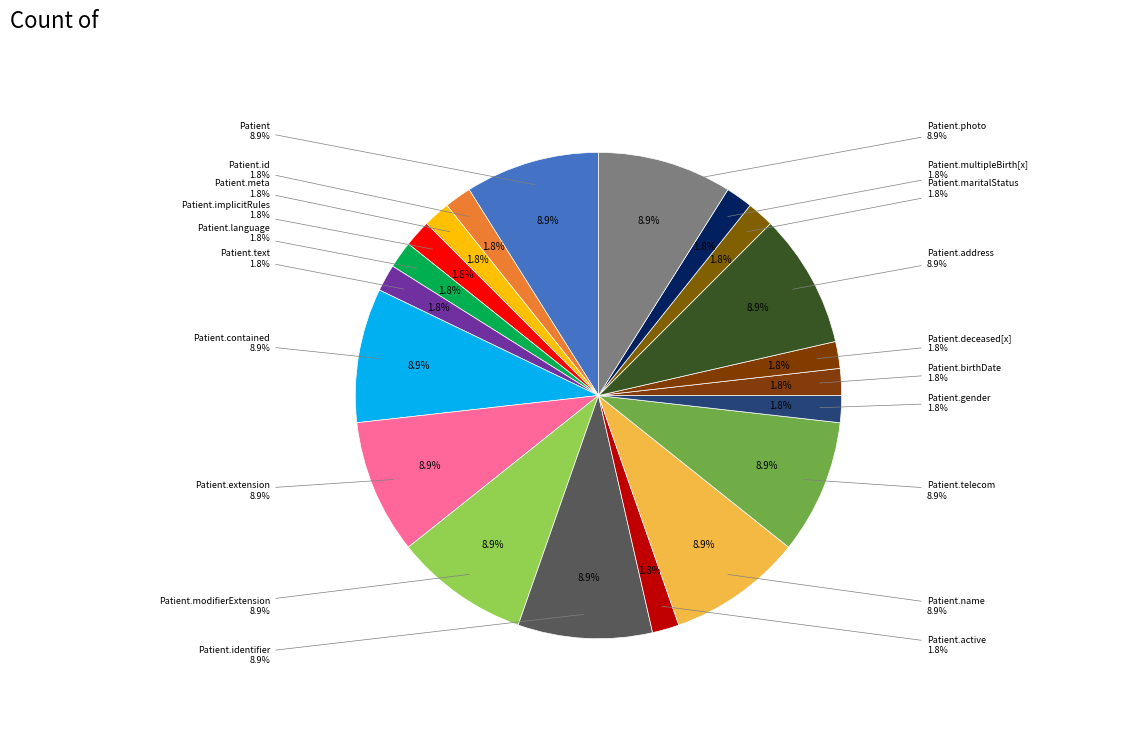

Count the number of slices in the pie.

20